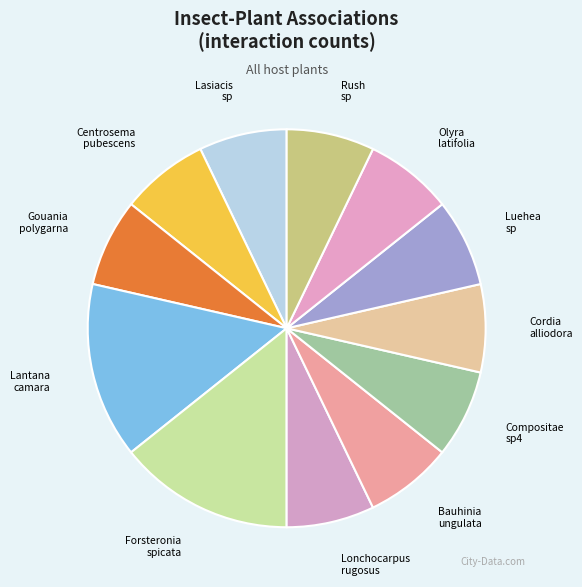

To the nearest percent, what is the difference between the largest and smallest slice percentages?

7%